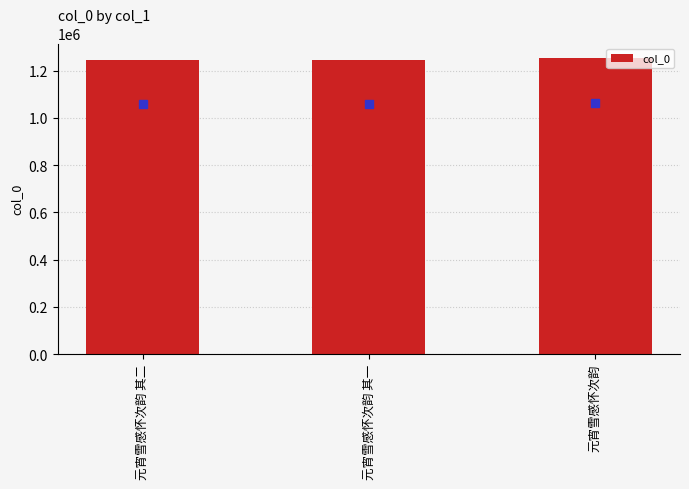

True or false: the data shows 251519 at 元宵雪感怀次韵.

False